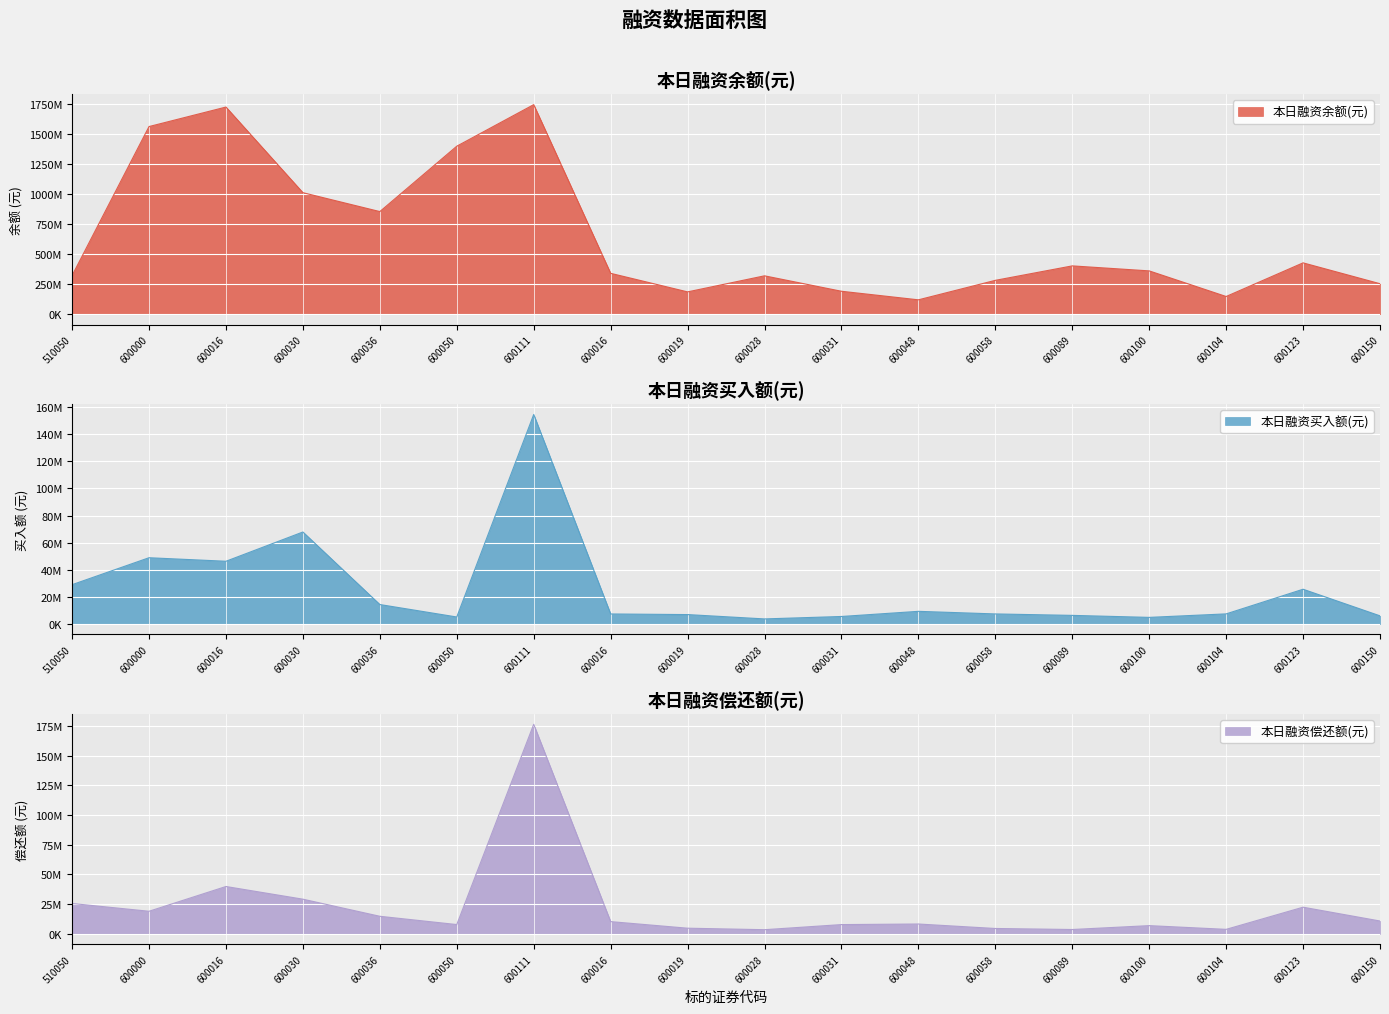

True or false: 本日融资偿还额(元) has a value of 6207307 at 600058.

False